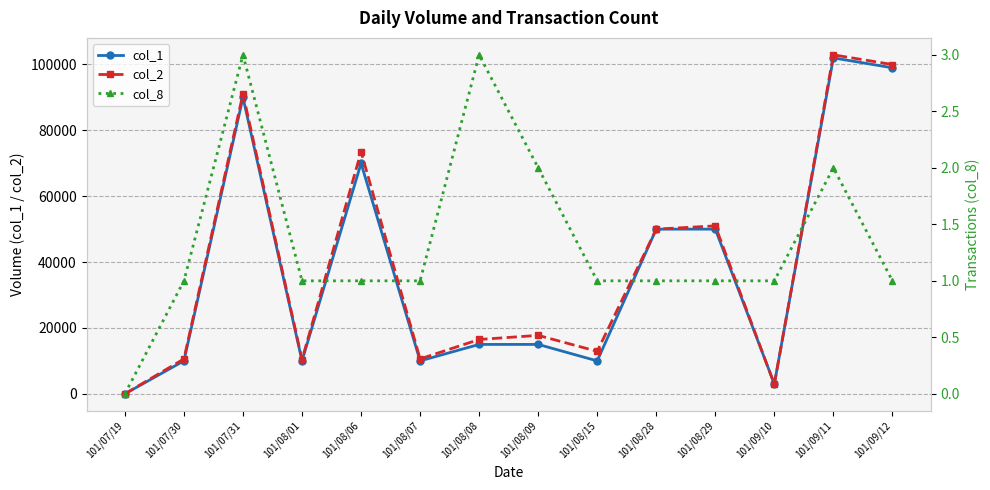

How many lines are shown in the chart?

3